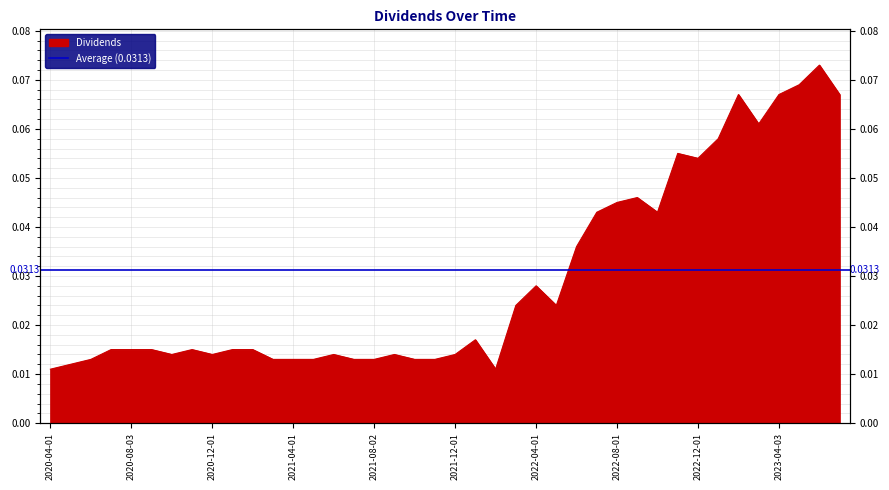

True or false: the data shows 0.0 at 2021-03-01.

False